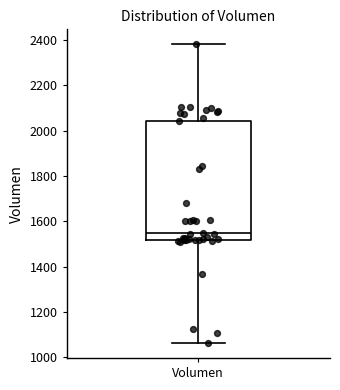

Read this box plot against the y-axis: the position of the median line, the range covered by the box, and the ends of both whiskers. The values are not printed on the chart, so give them approximately, as read against the axis.

median 1540, box 1520 to 2040, whiskers 1060 to 2380